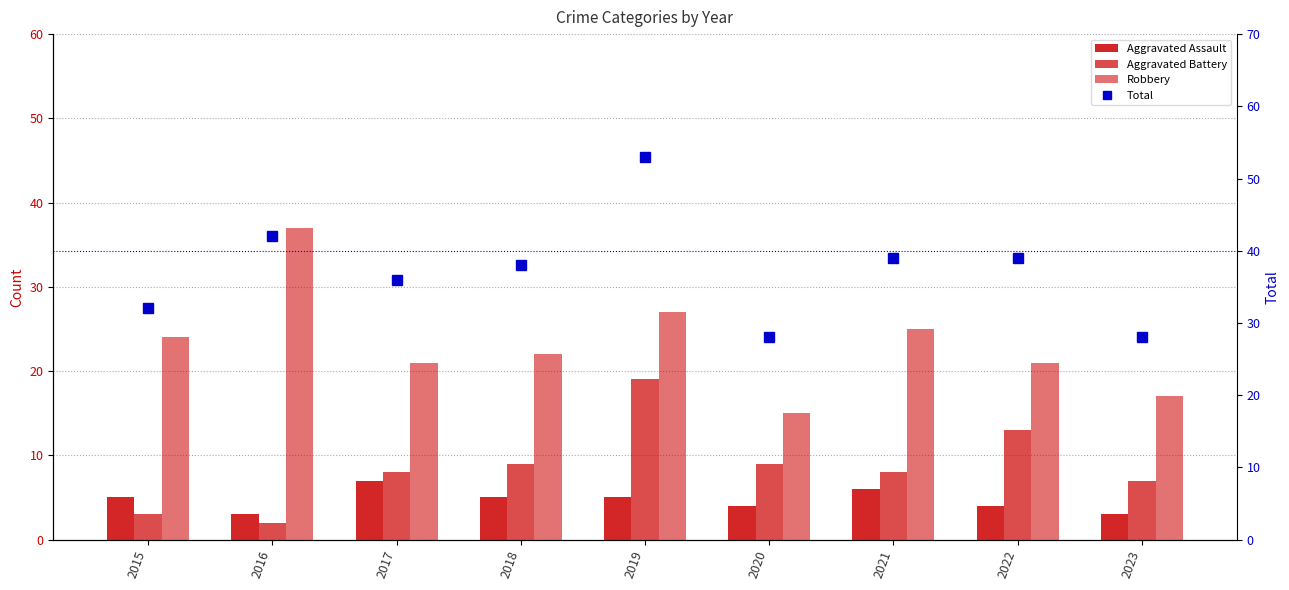

What is the difference between the highest and lowest values at 2022?

35